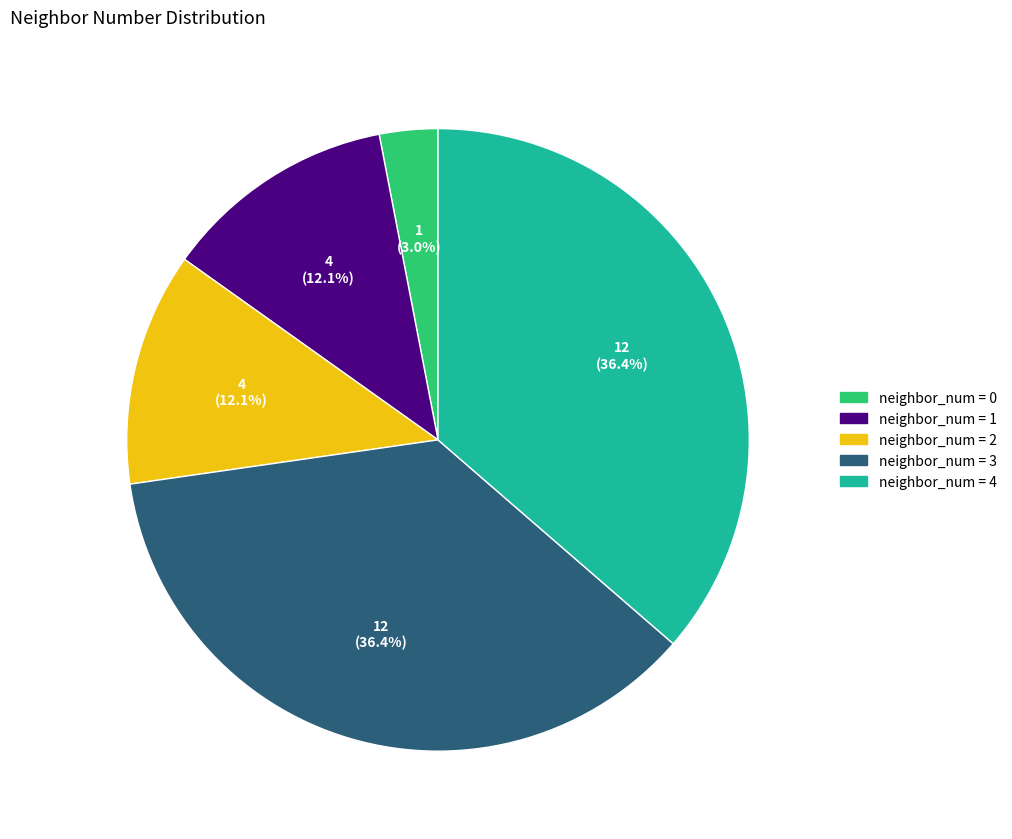

What is the ratio of the value at neighbor_num = 1 to the value at neighbor_num = 0?

4.0